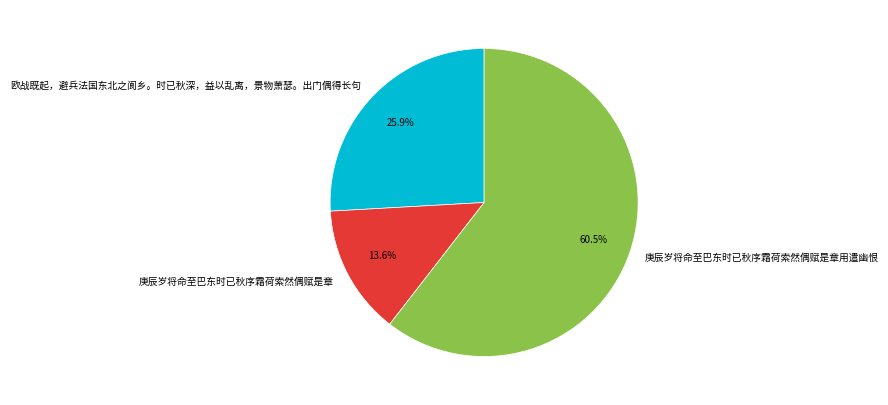

How many segments does this pie chart have?

3